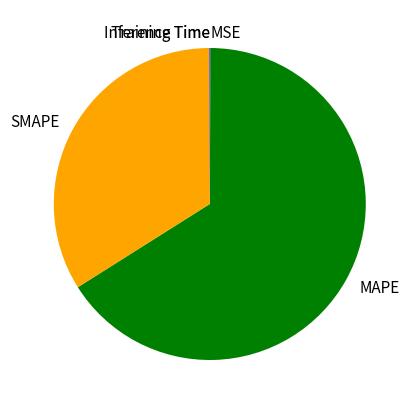

The MAPE slice represents 71% of the pie. True or false?

False